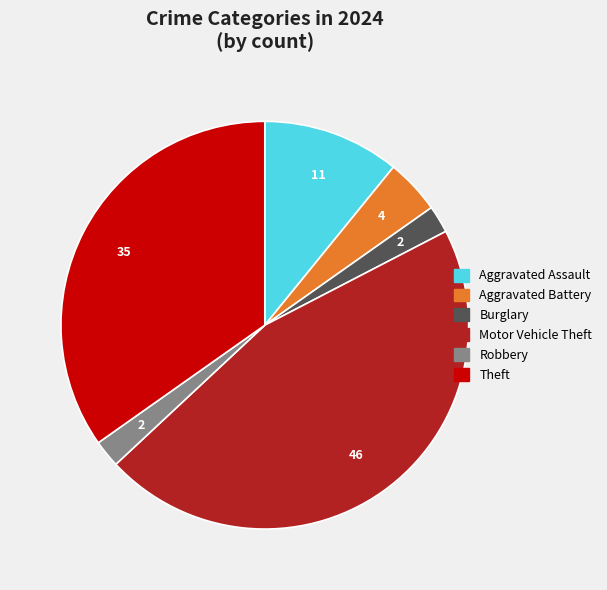

Does any single category account for the majority?

No